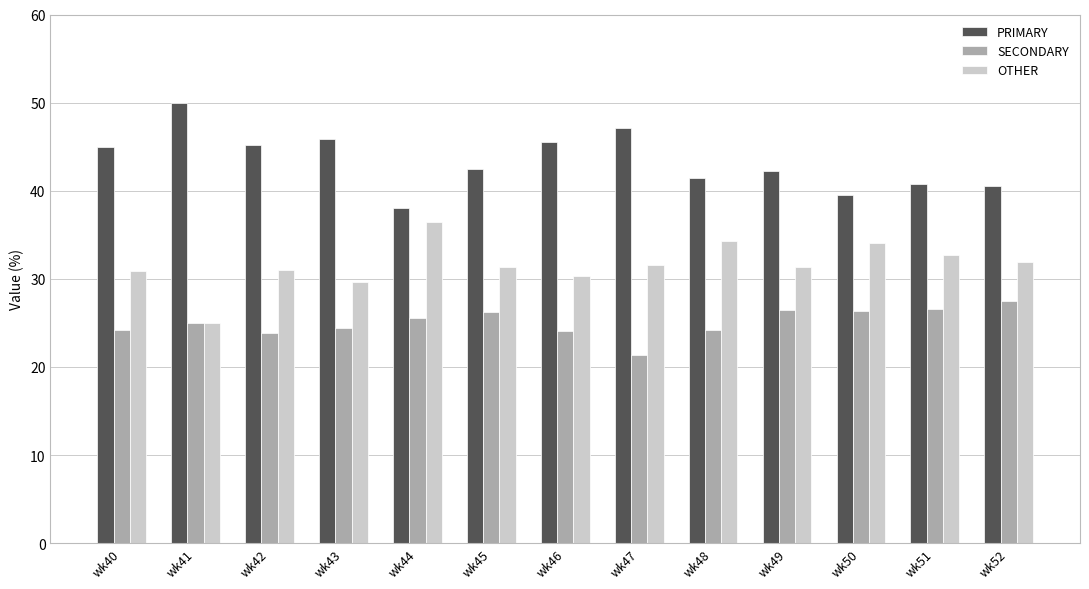

Are the bars grouped side by side (vs. stacked)?

Yes